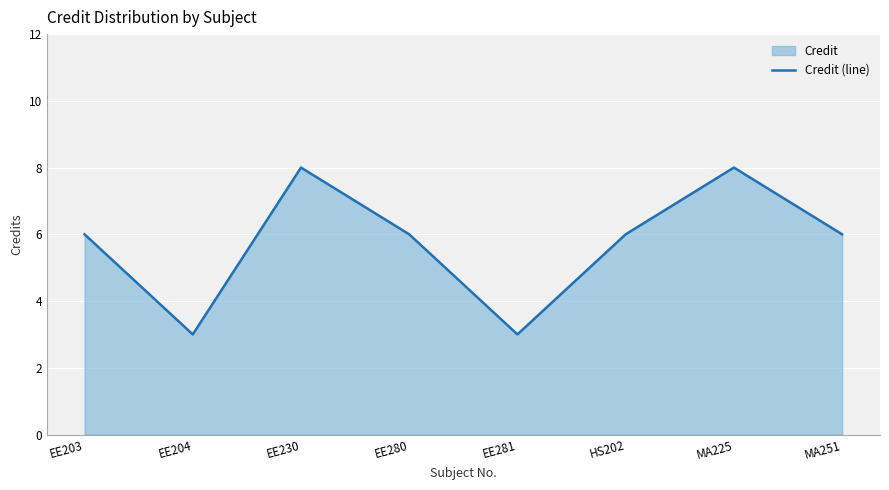

The value at EE230 is 13. True or false?

False